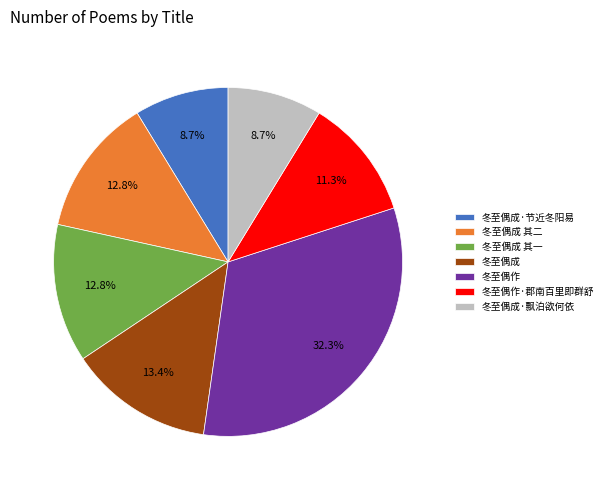

What percentage is NOT represented by 冬至偶成 其二?

87.2%